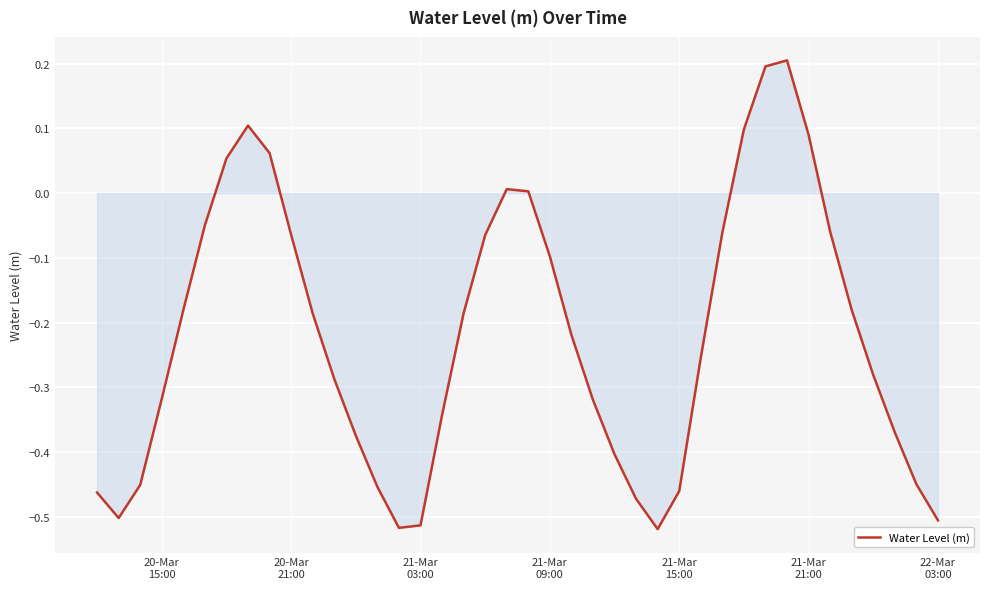

What is the difference between the maximum and minimum values?

0.7